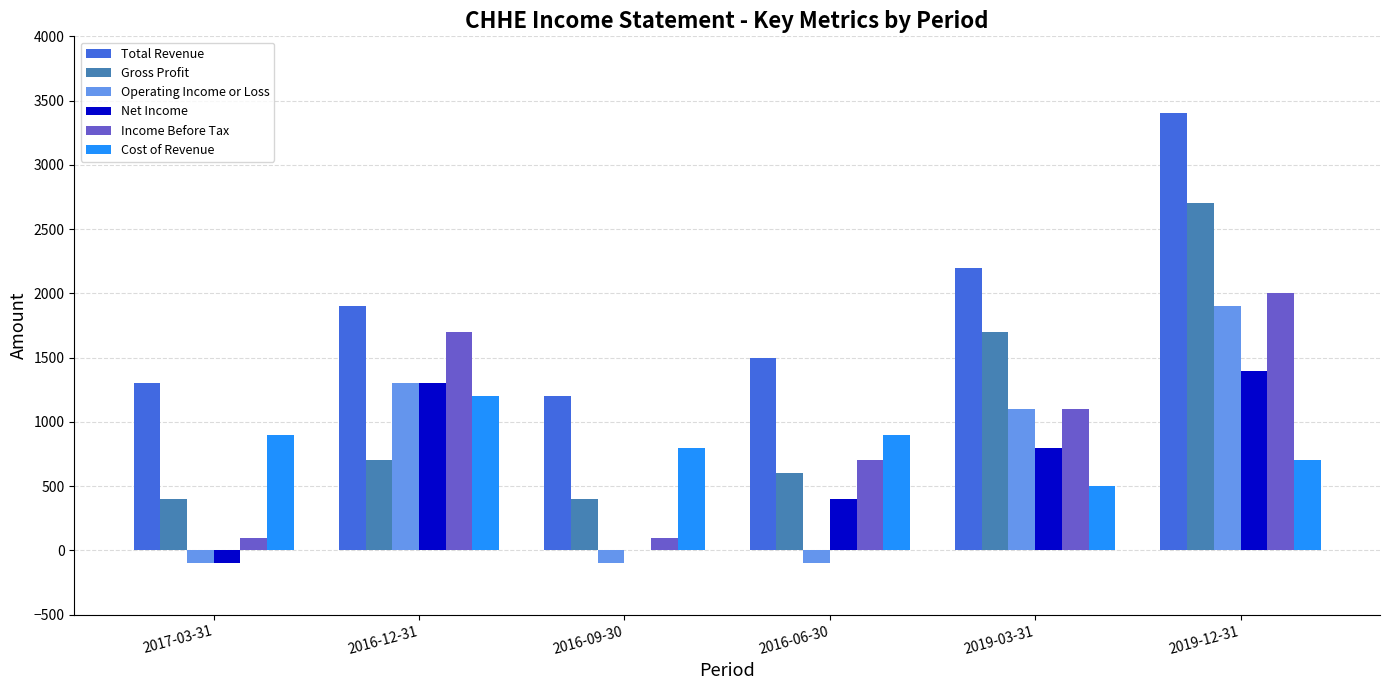

The value of Operating Income or Loss at 2019-12-31 is 1900. True or false?

True